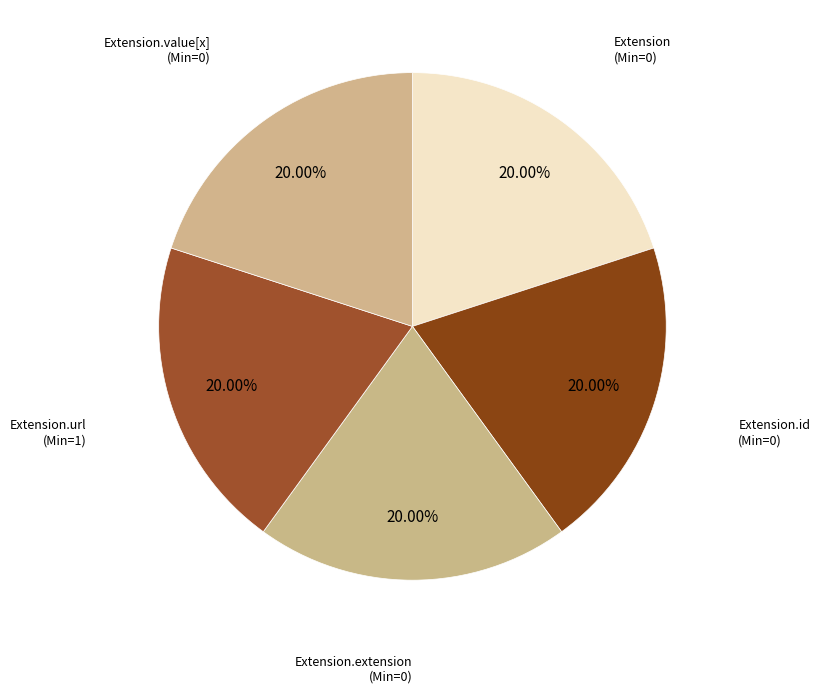

How many segments does this pie chart have?

5